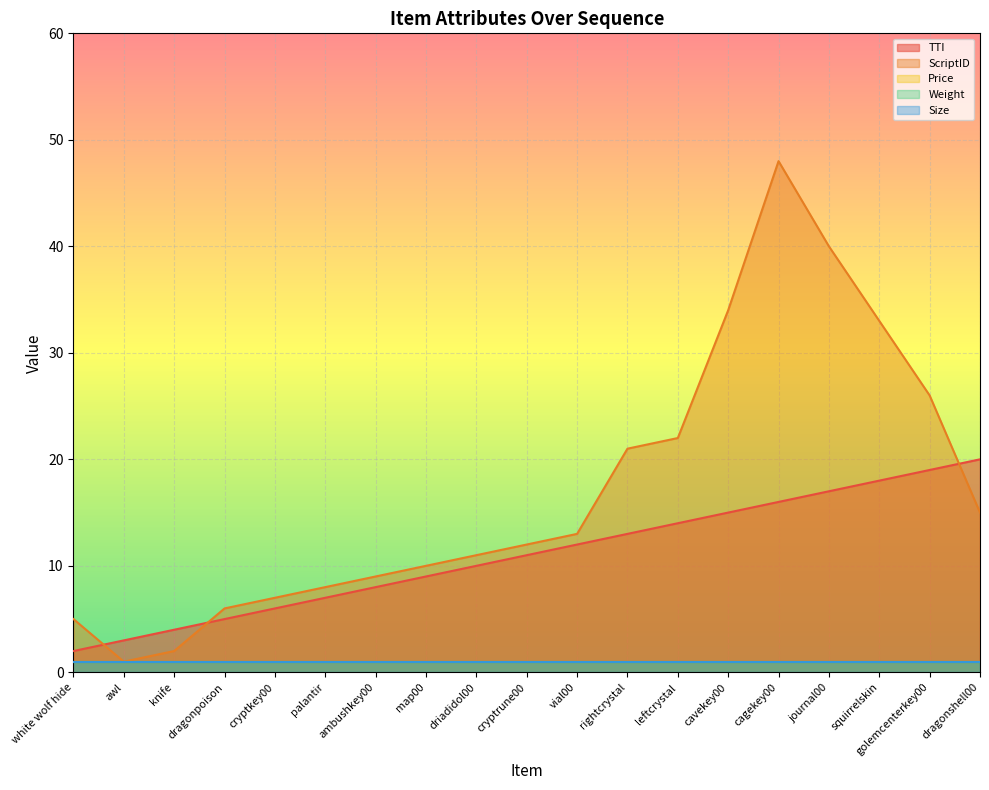

What are all the series names shown in the legend?

TTI, ScriptID, Price, Weight, Size